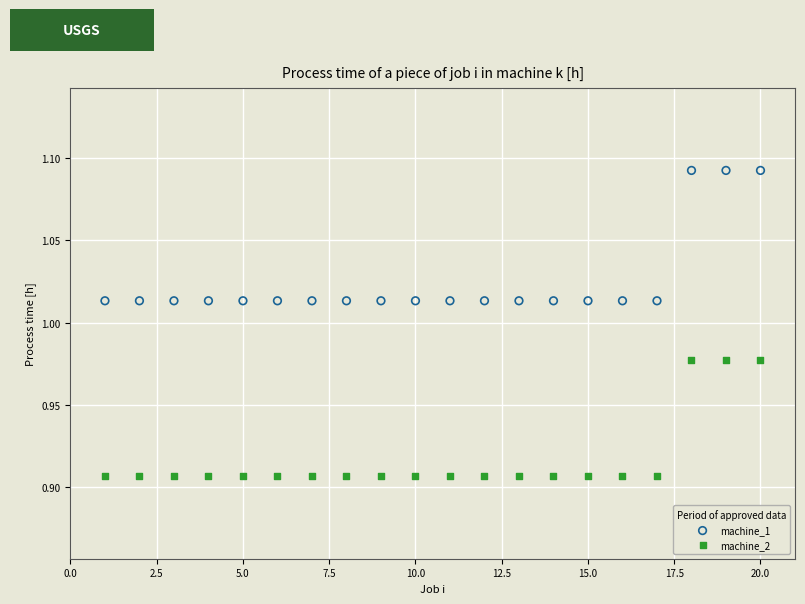

Which series has the largest Y range (max minus min)?

machine_1